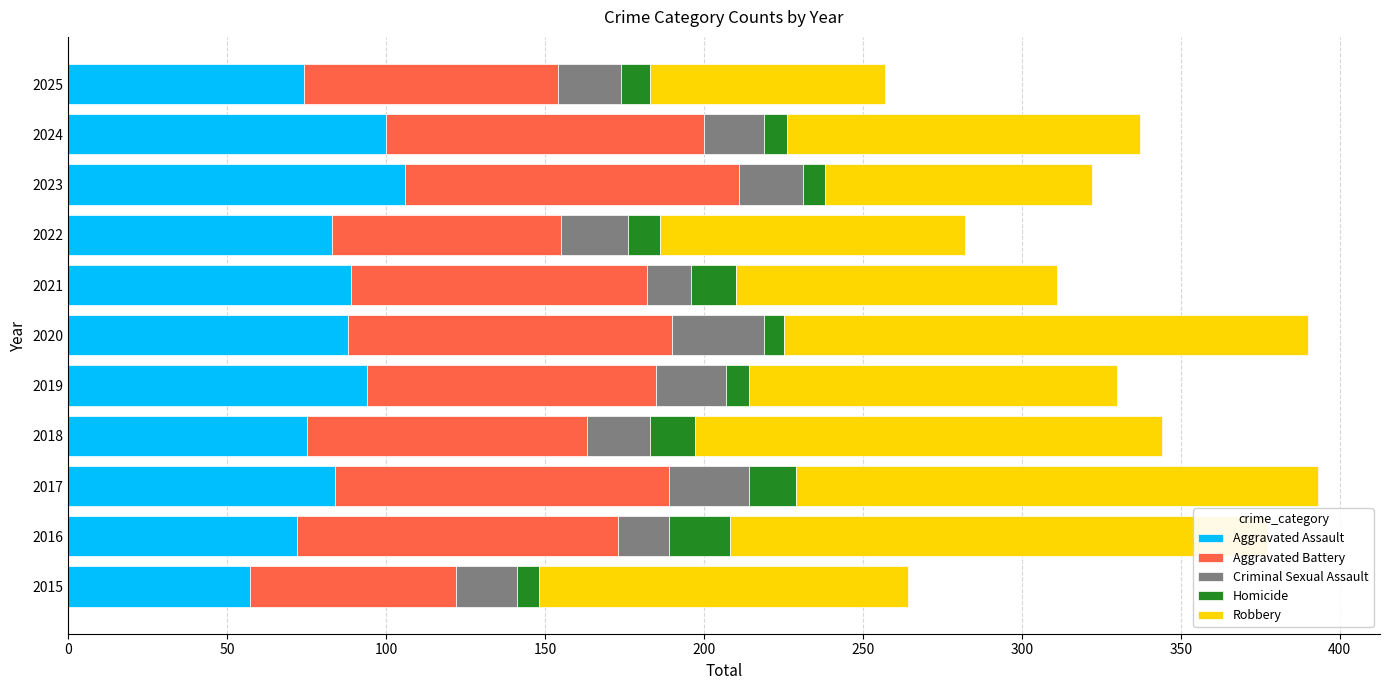

What are all the series names shown in the legend?

Aggravated Assault, Aggravated Battery, Criminal Sexual Assault, Homicide, Robbery